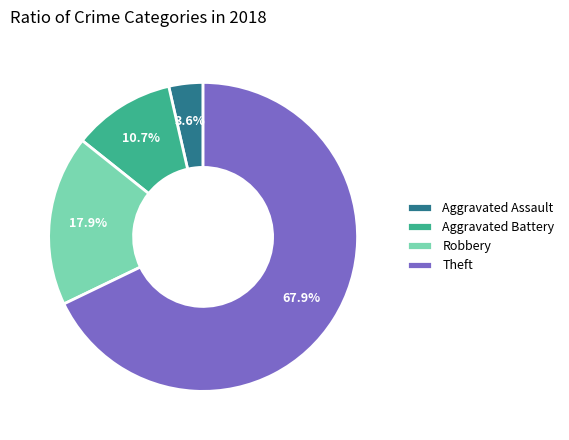

To the nearest percent, what is the average slice percentage?

25%